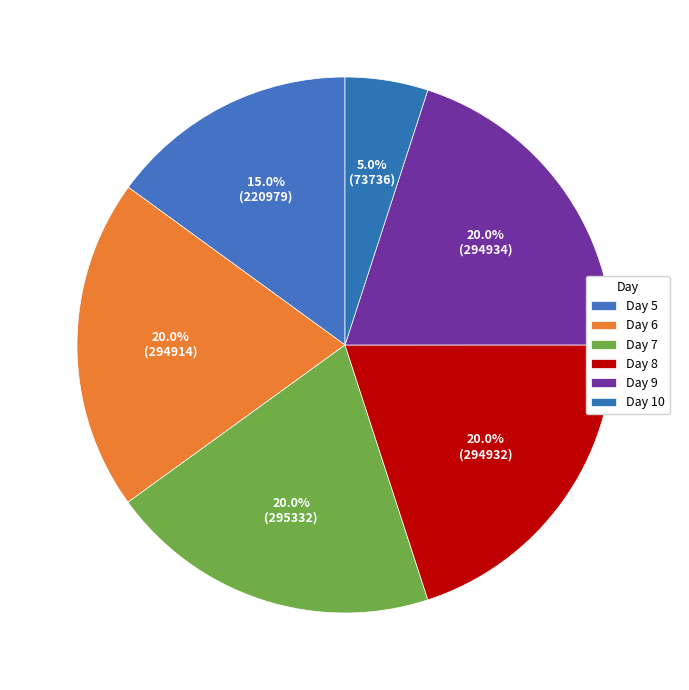

True or false: Day 7 accounts for 20% of the total.

True